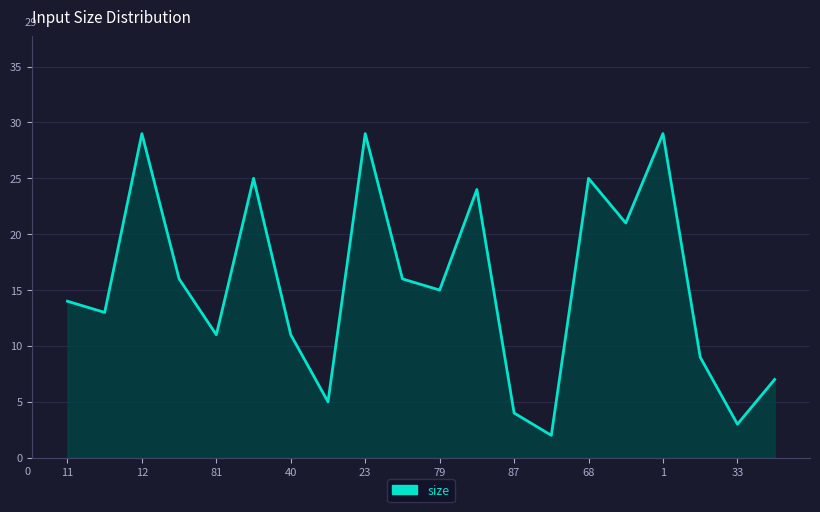

Does the chart display data point markers on the line(s)?

No